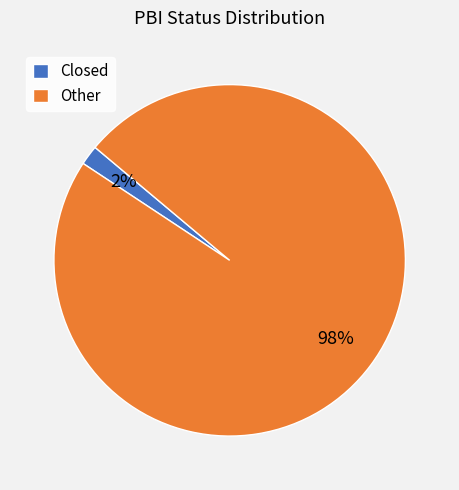

Which slice is the largest?

Other